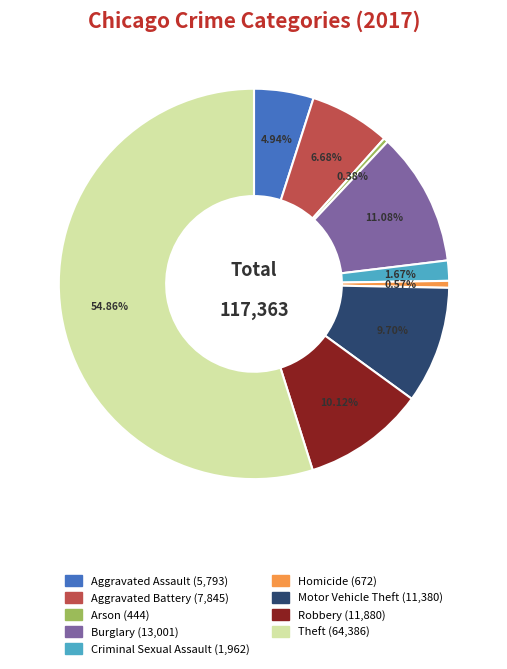

How many slices are in this pie chart?

9